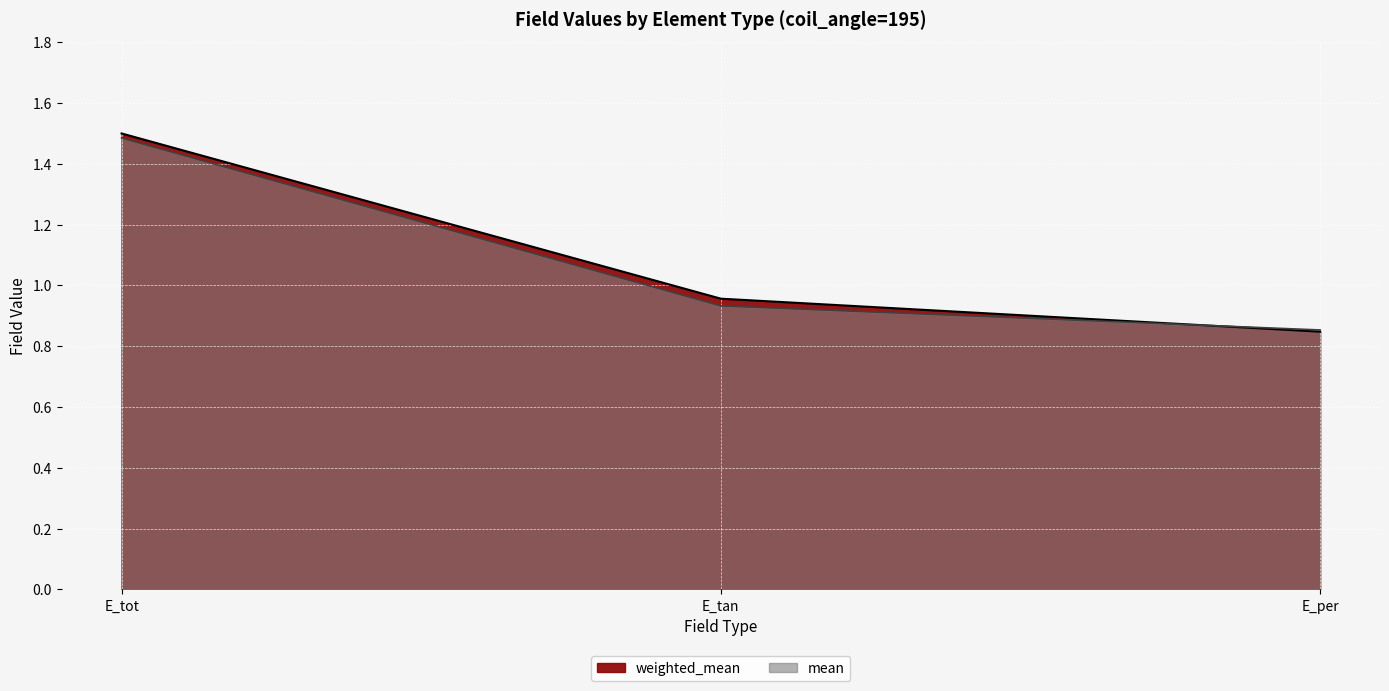

Which series has the largest total across all categories?

weighted_mean